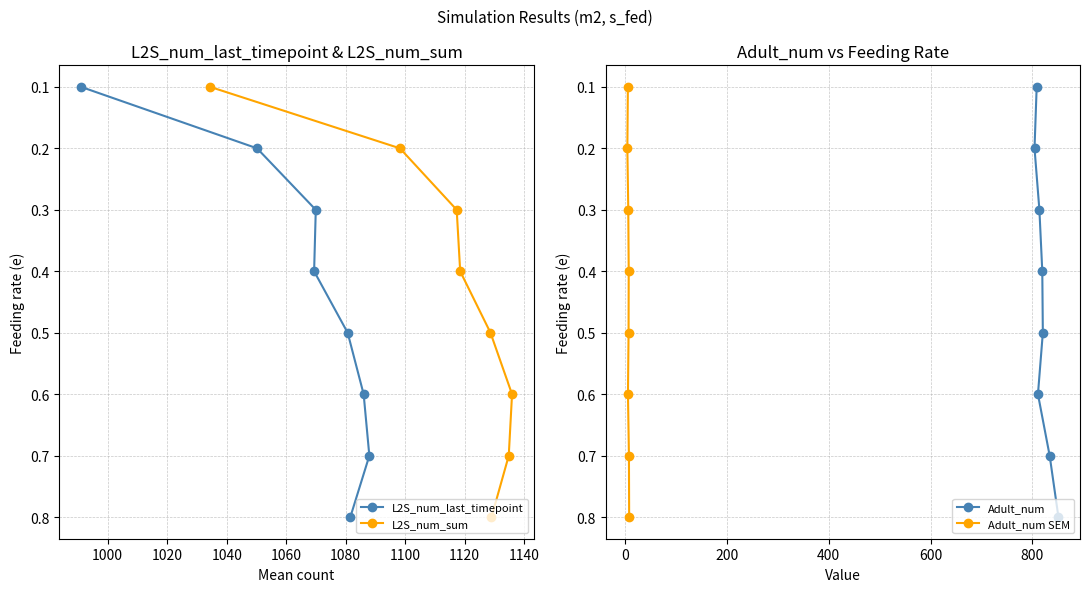

Count the L2S_num_last_timepoint values in the range 0 to 1.

8